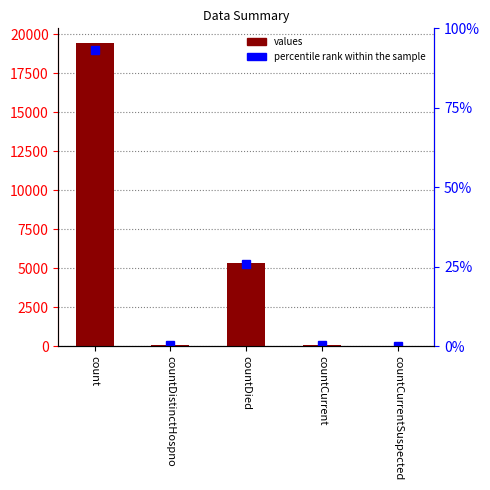

Between count and countCurrent, which is larger?

count